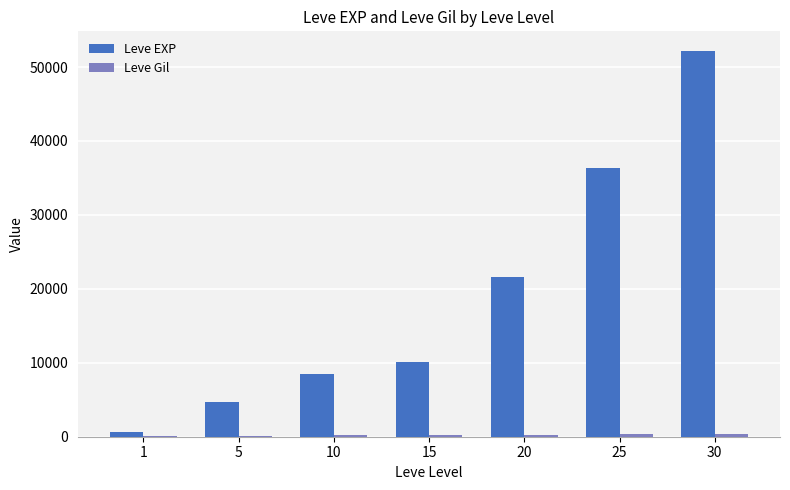

The value of Leve EXP at 15 is 15887. True or false?

False